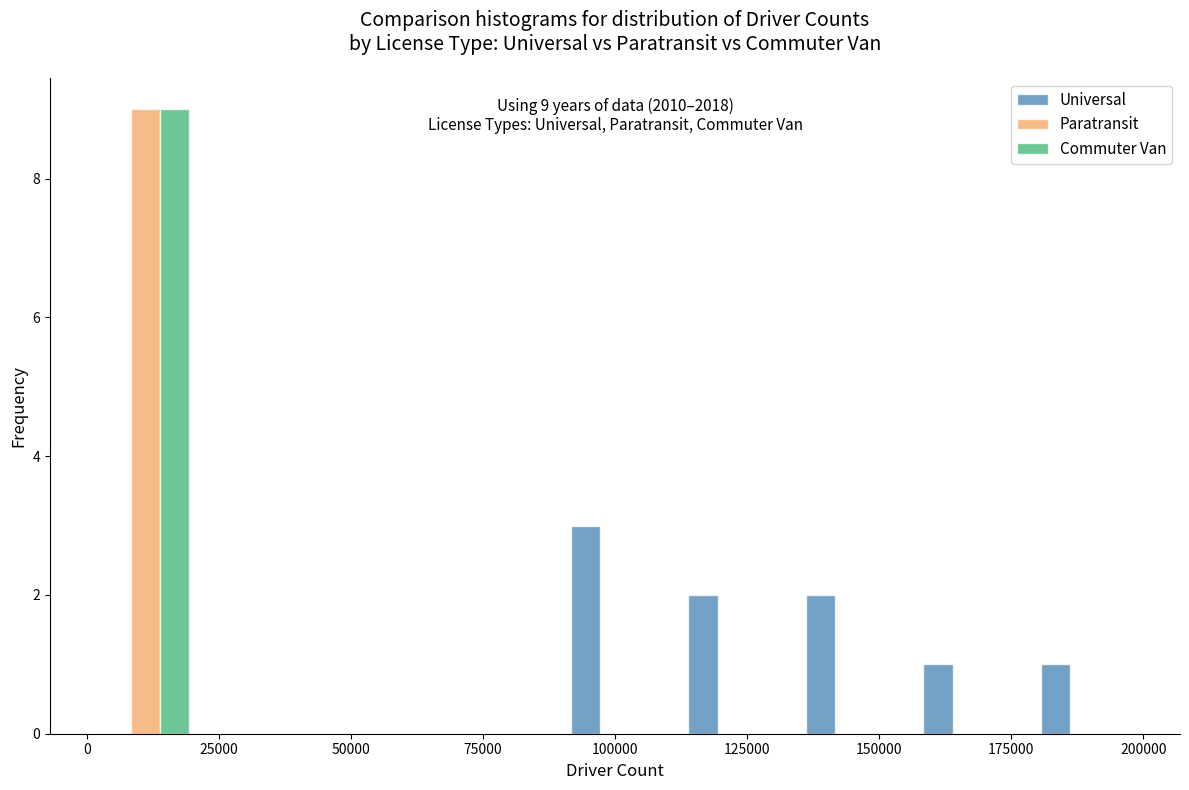

In the Paratransit series, which range on the x-axis has the tallest bar?

0 to 20000